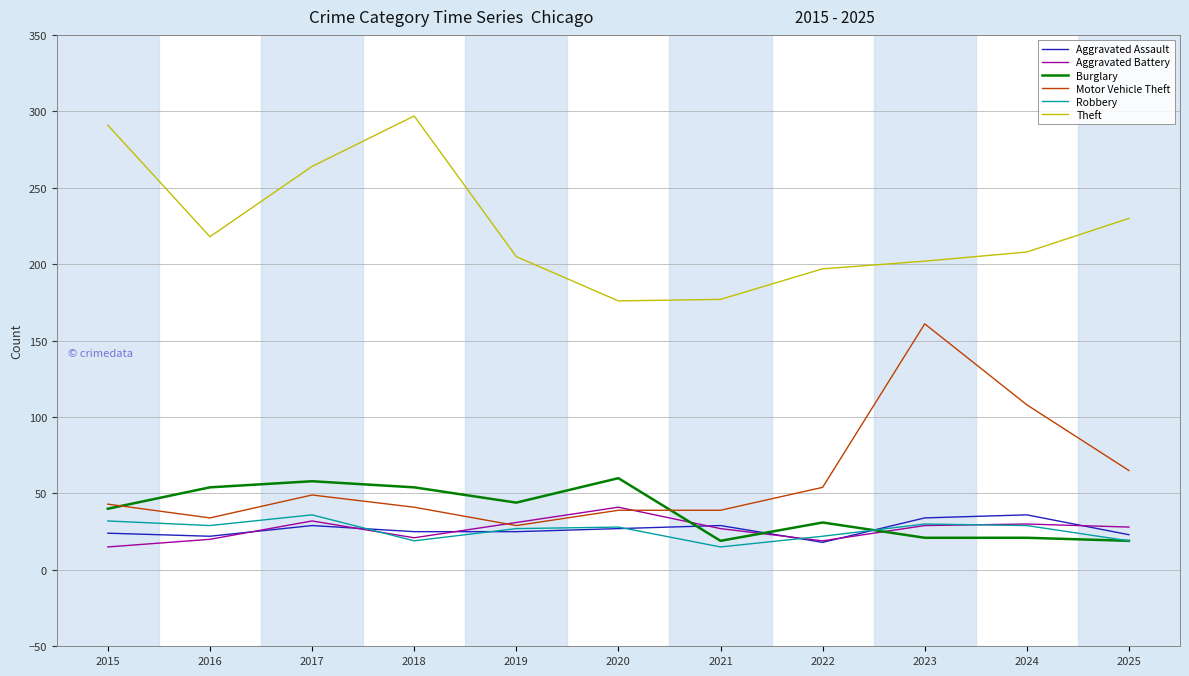

The value of Motor Vehicle Theft at 2024 is 108. True or false?

True